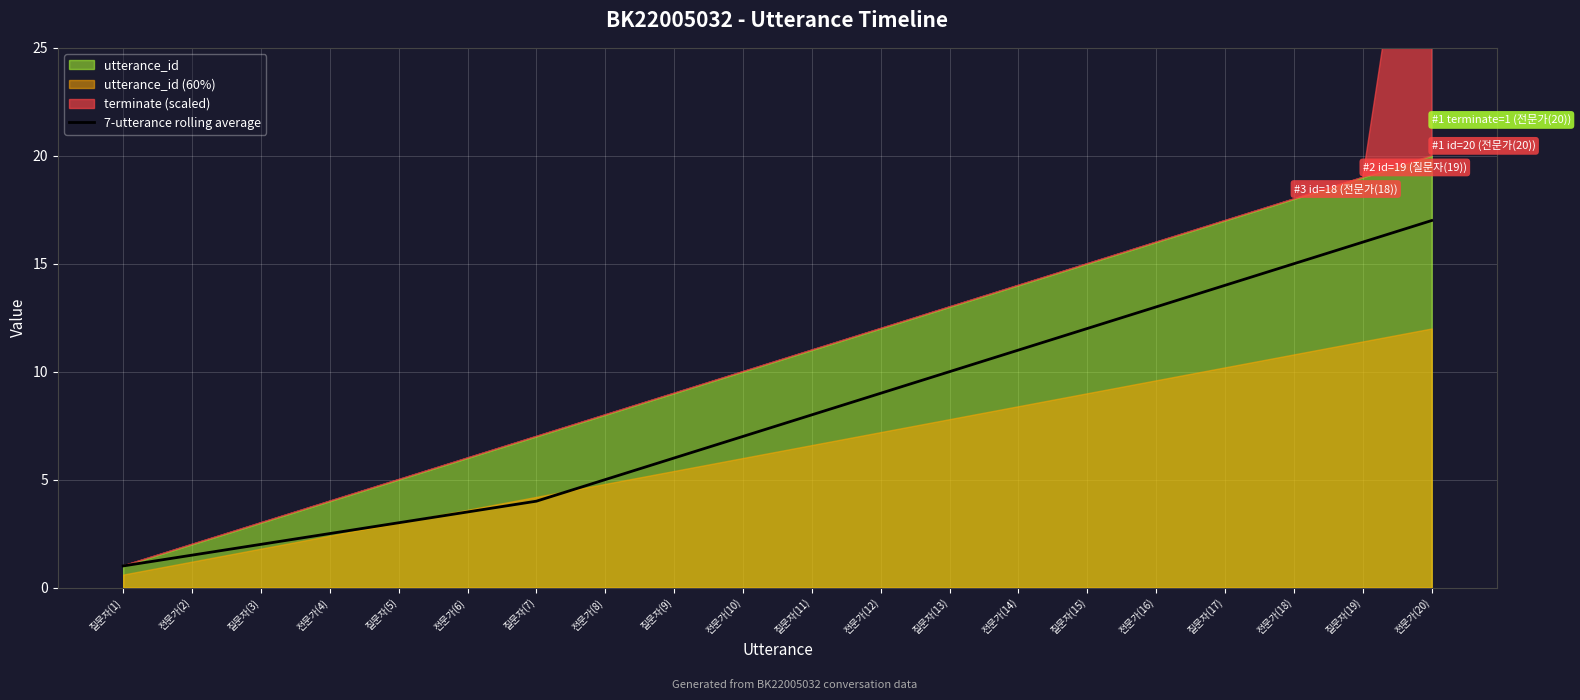

How many lines are shown in the chart?

1